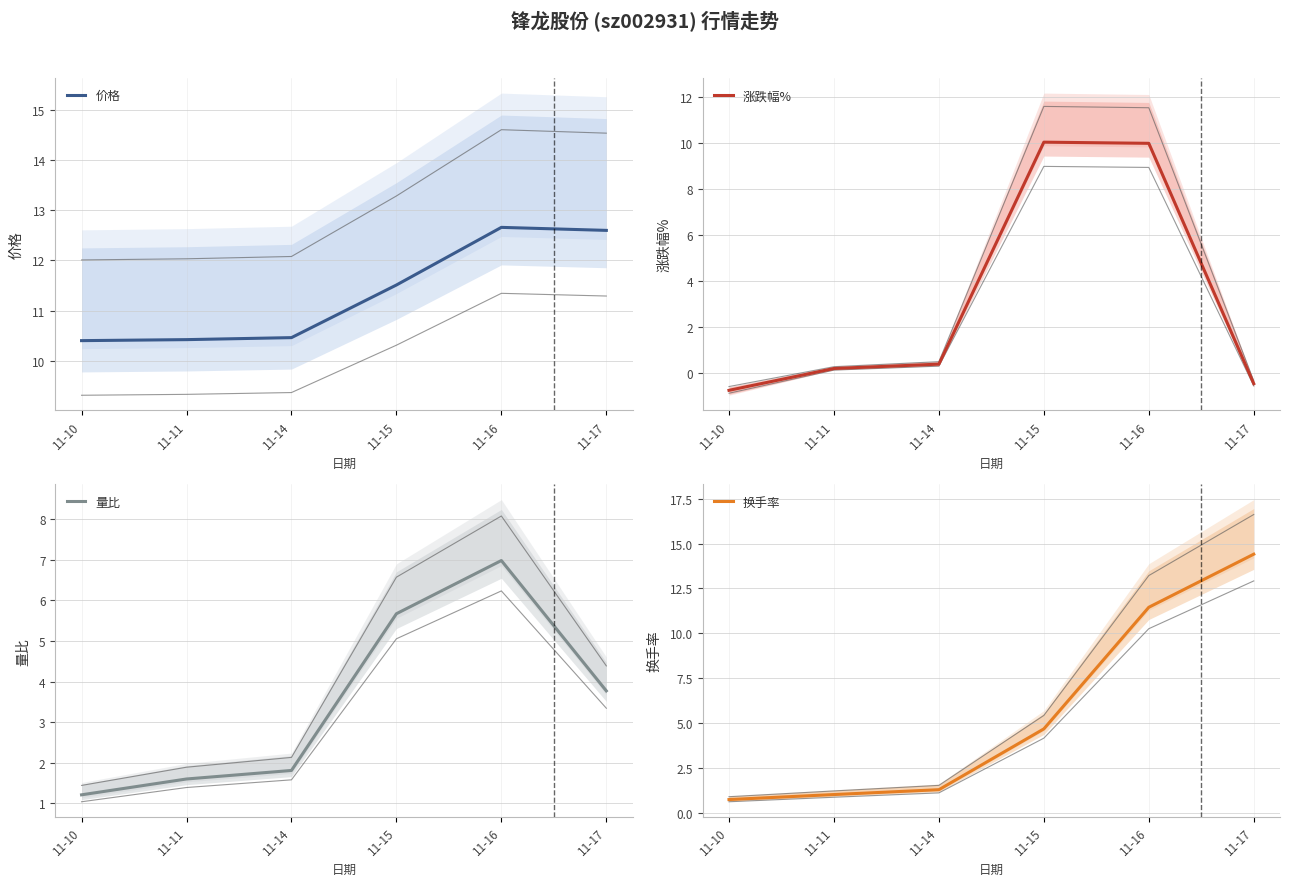

What is the difference between the maximum and minimum values in the 涨跌幅% series?

10.8